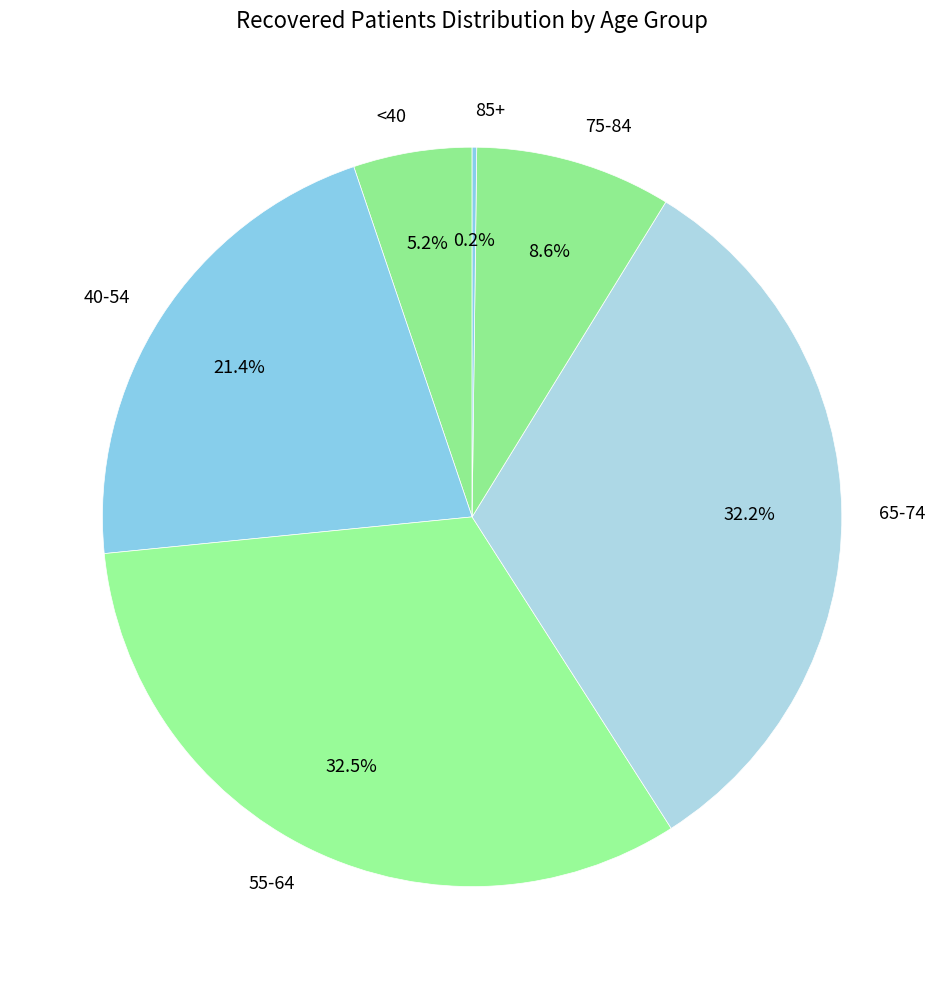

Approximately how many times larger is the value at 65-74 compared to 40-54?

1.5